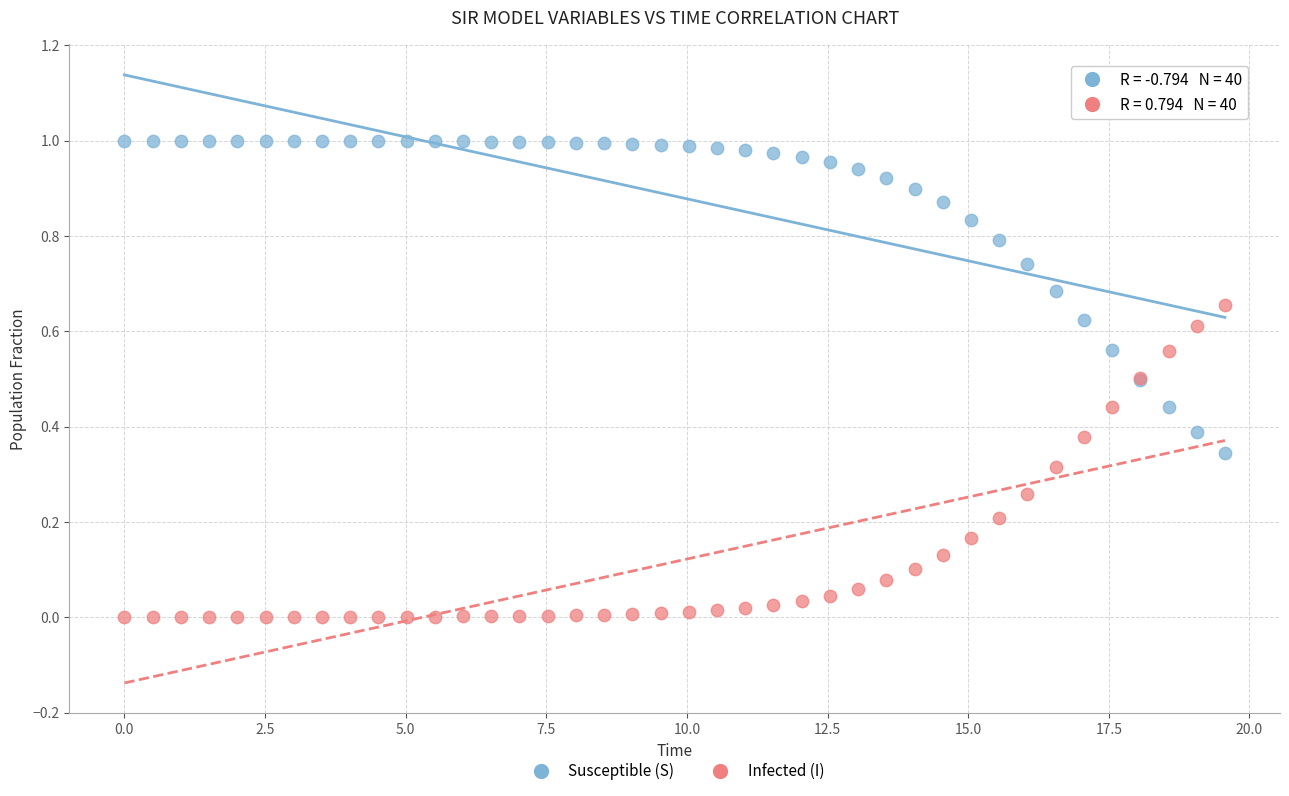

What are all the series names shown in the legend?

Susceptible (S), Infected (I)